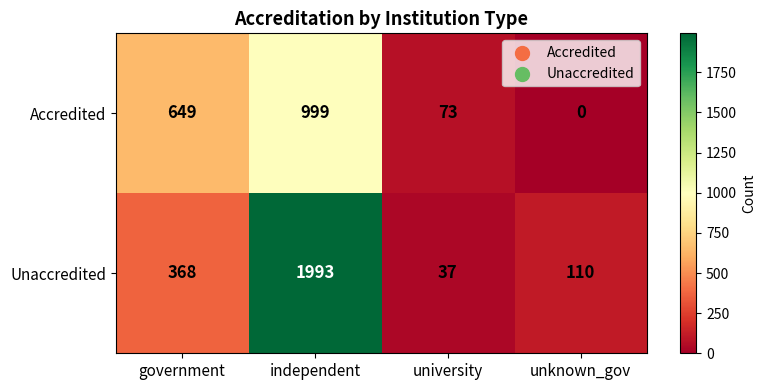

Where is Unaccredited nearest to the value 1015?

government